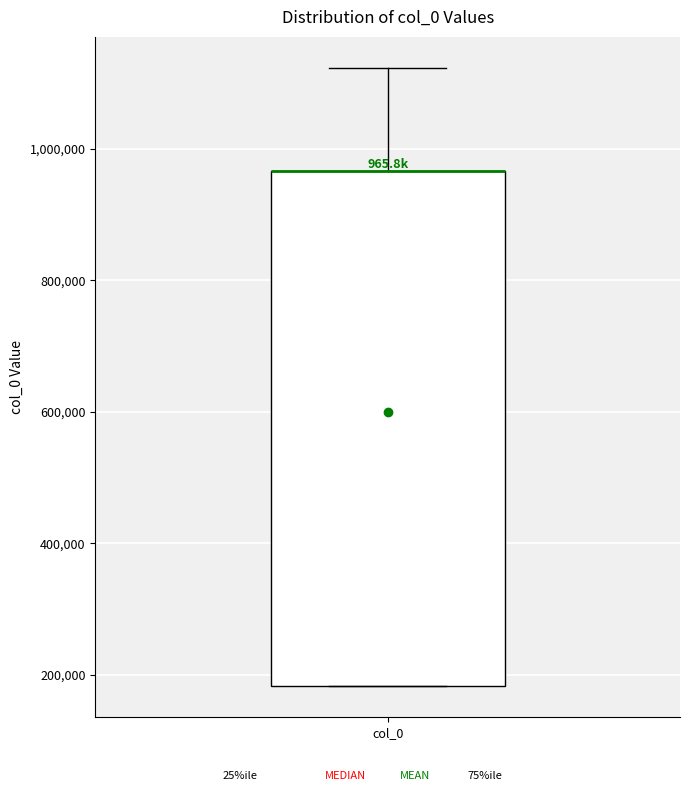

Transcribe this box plot: give where the median line is, the range the box spans, and where the two whiskers end, as read against the y-axis. The values are not printed on the chart, so give them approximately, as read against the axis.

median 960000 (drawn on the box's upper edge), box 180000 to 960000, whiskers 180000 to 1120000